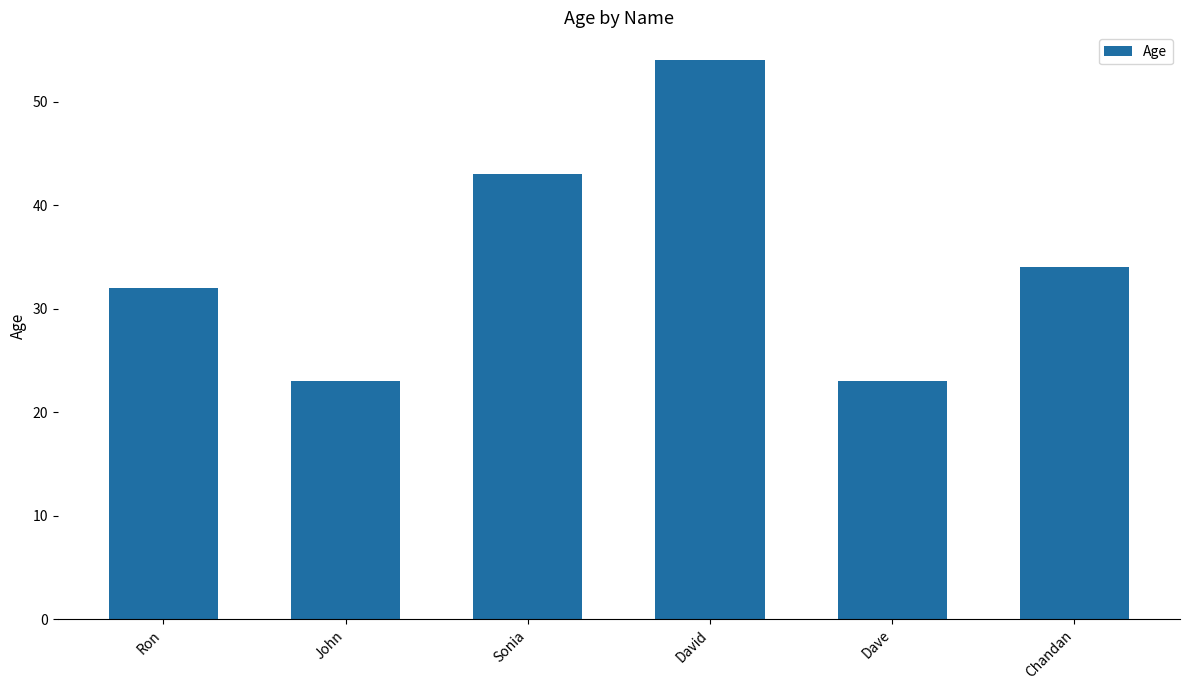

What is the value of the 5th bar from the left?

23